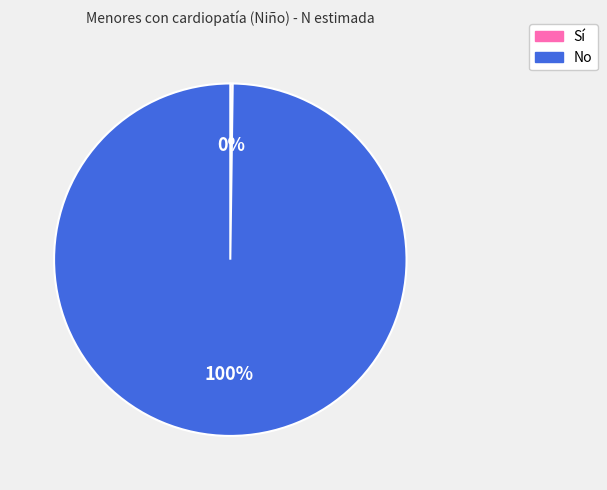

Which category accounts for the majority?

No